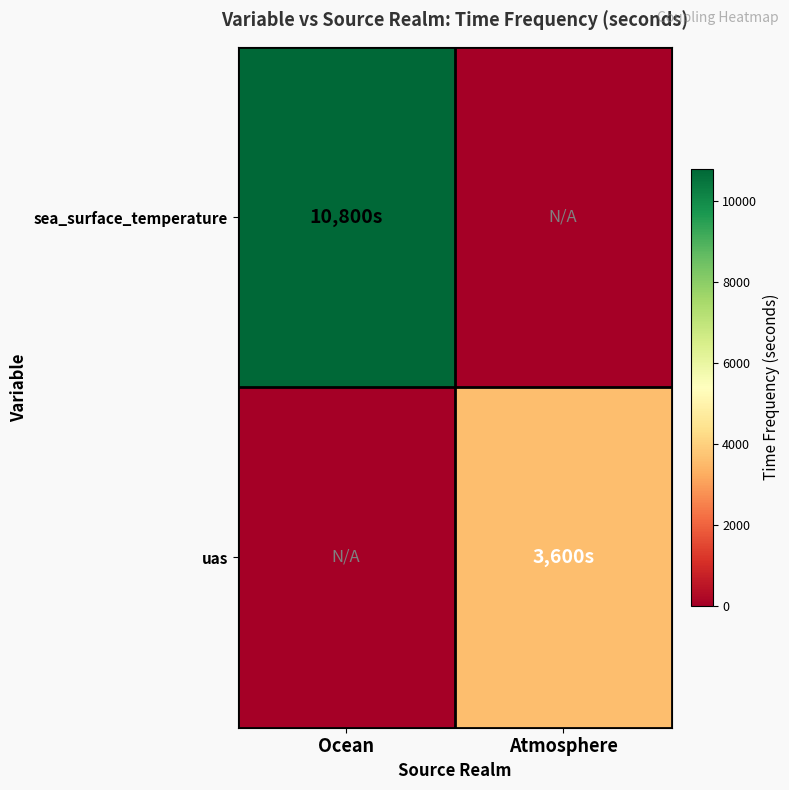

What is the greatest value displayed?

10800